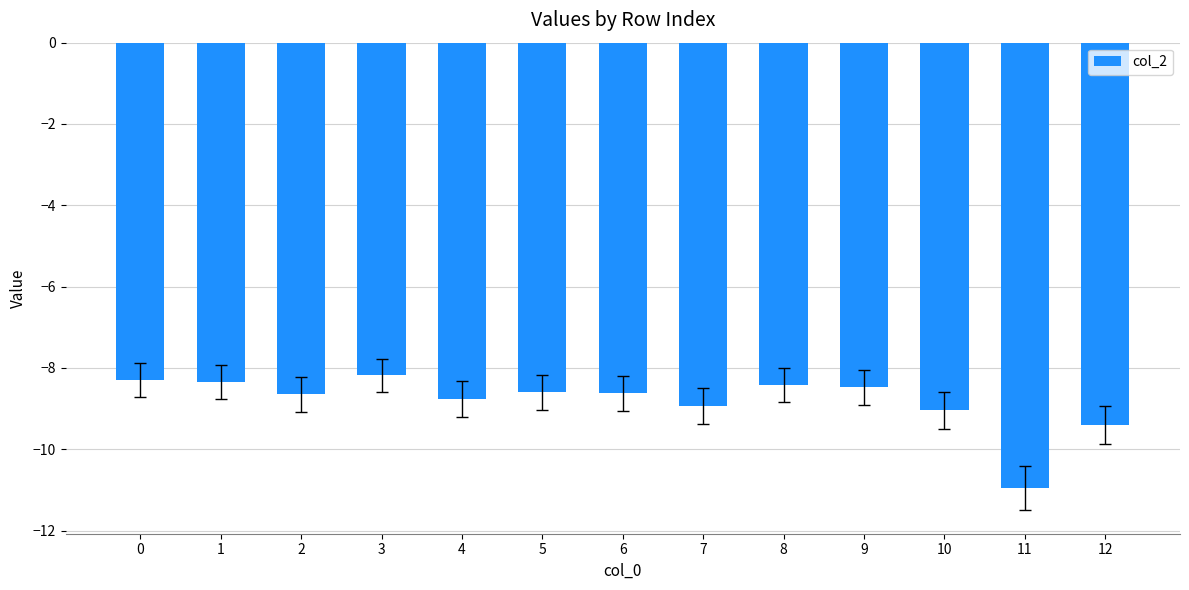

What is the value of the 8th bar from the left?

-8.9